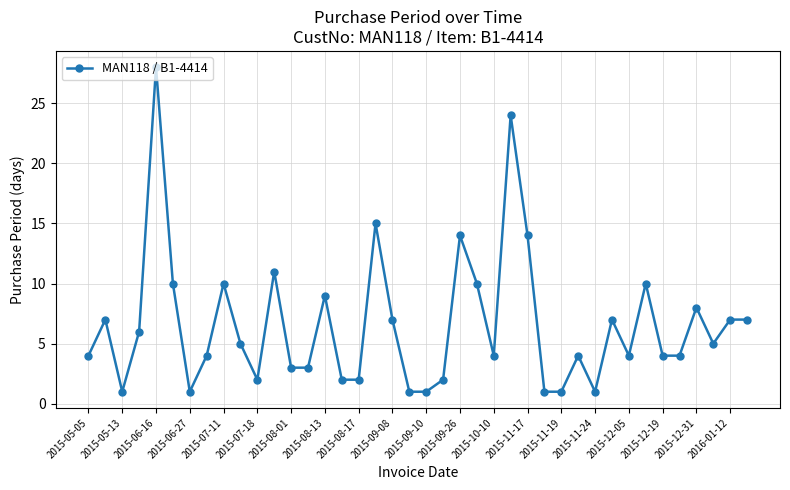

What is the value of the 12th point from the left?

11